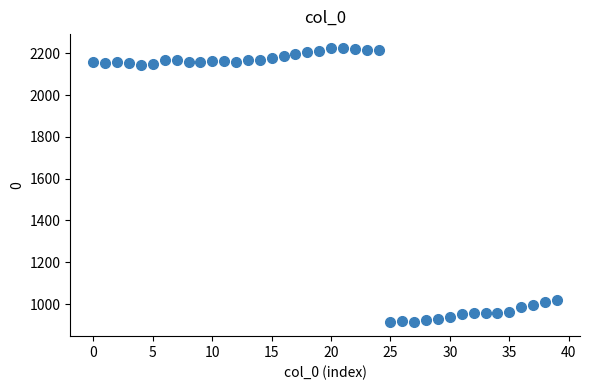

What is the range of Y values (max minus min)?

1314